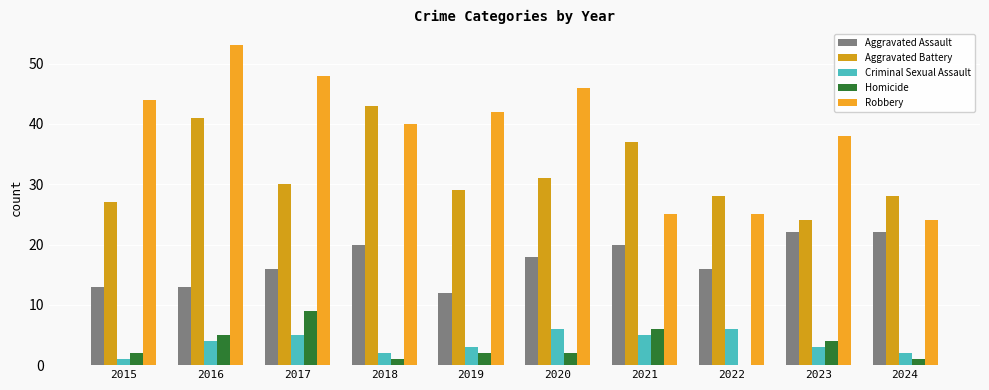

What value does the Criminal Sexual Assault series have at 2024?

2